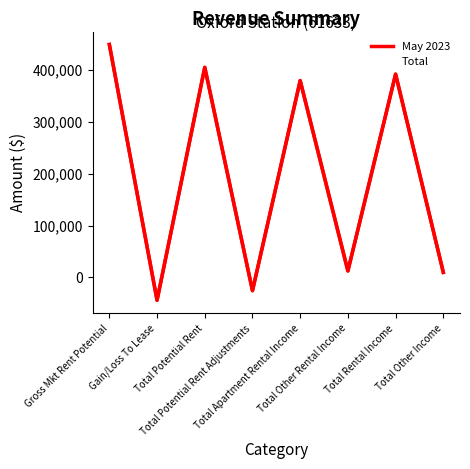

What is the approximate value of May 2023 at Gross Mkt Rent Potential?

448873.0